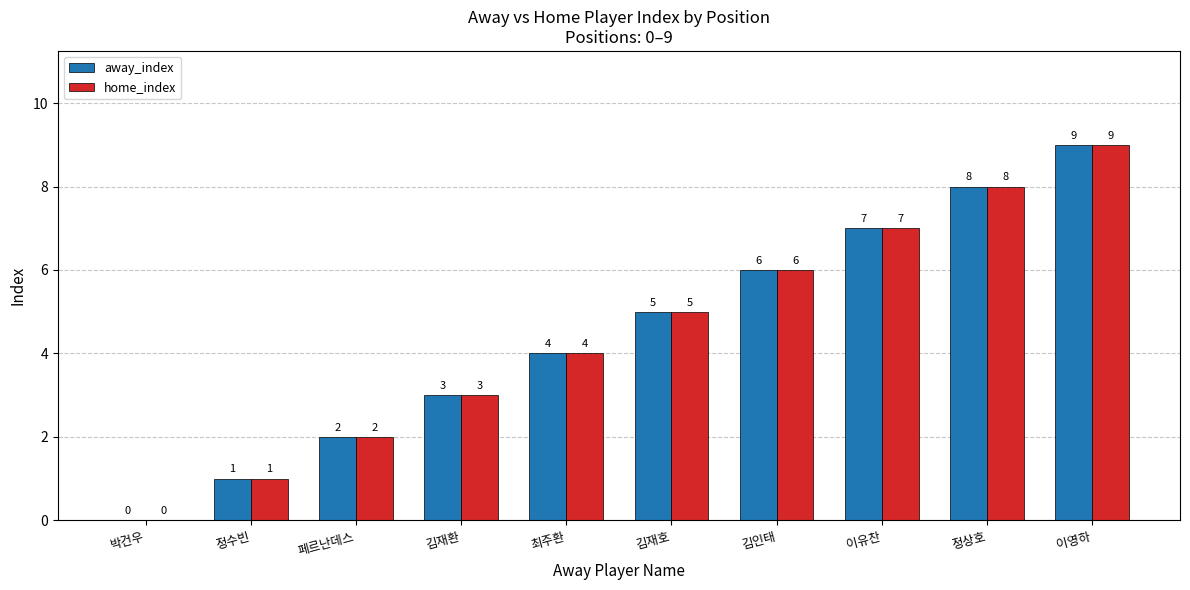

What is the sum of all home_index values?

45